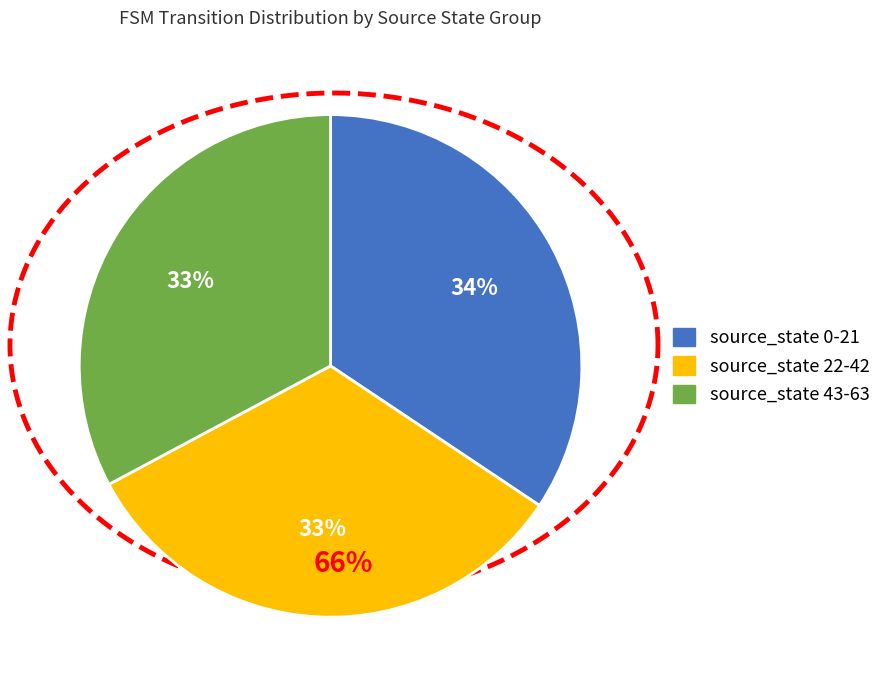

Which category has the smallest portion of the pie?

source_state 22-42